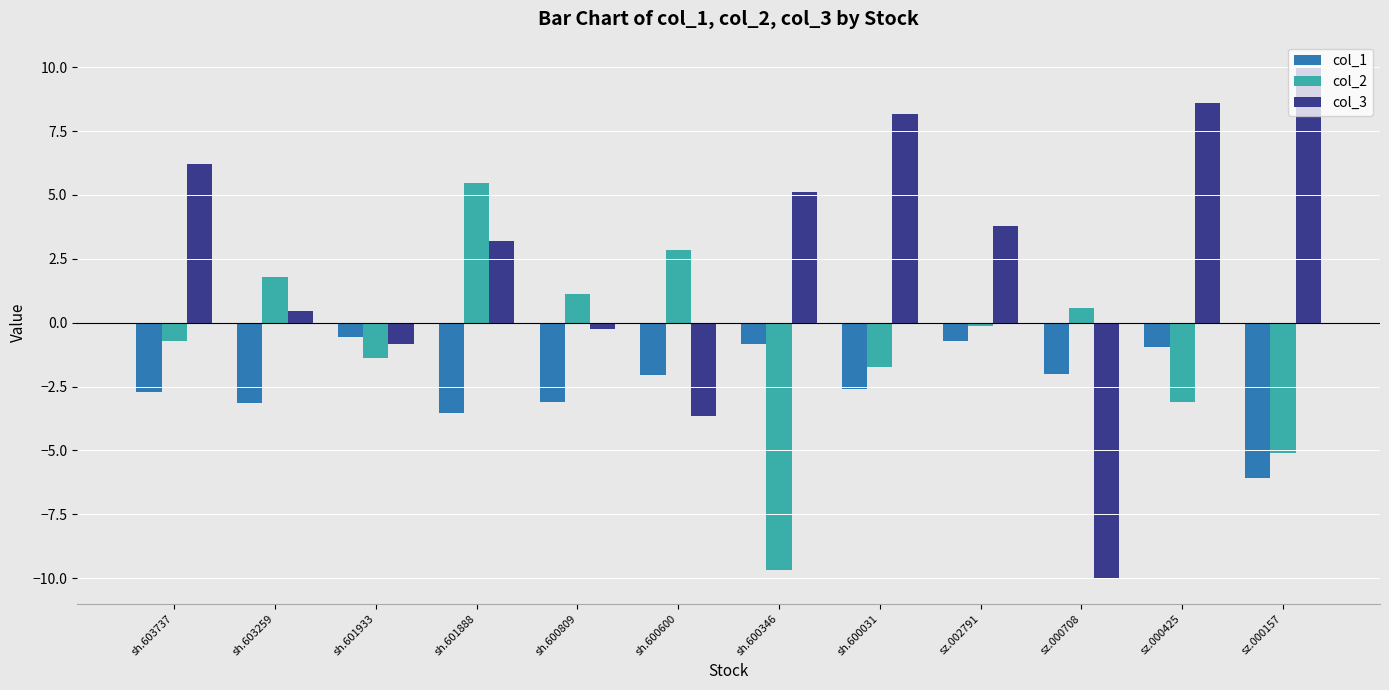

True or false: col_1 has a value of -2.6 at sh.600031.

True